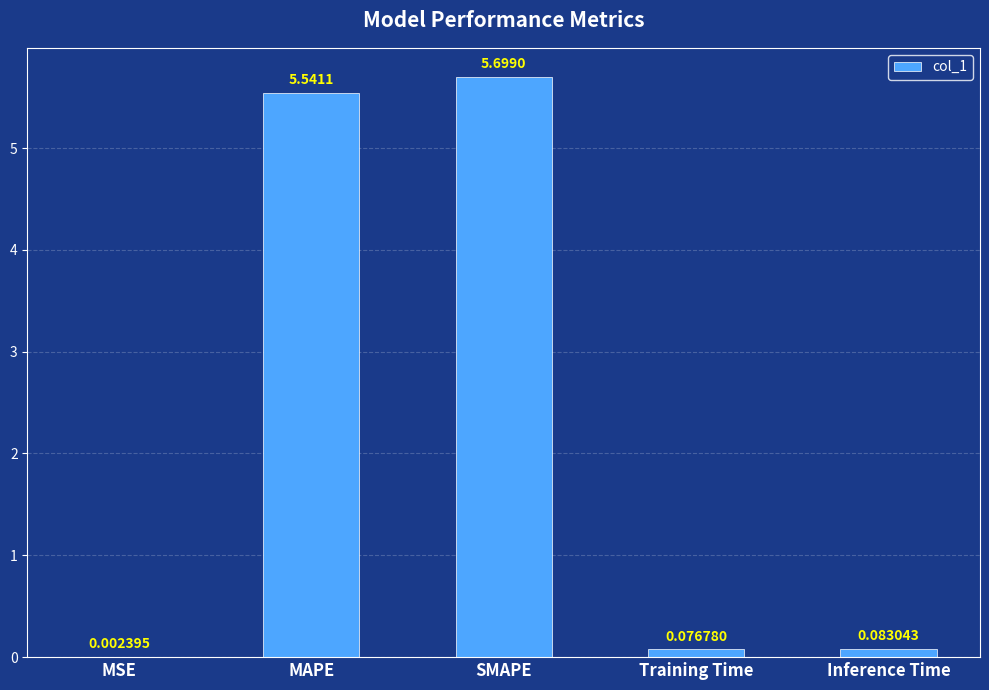

The chart shows a value of 7.9 at MAPE. True or false?

False